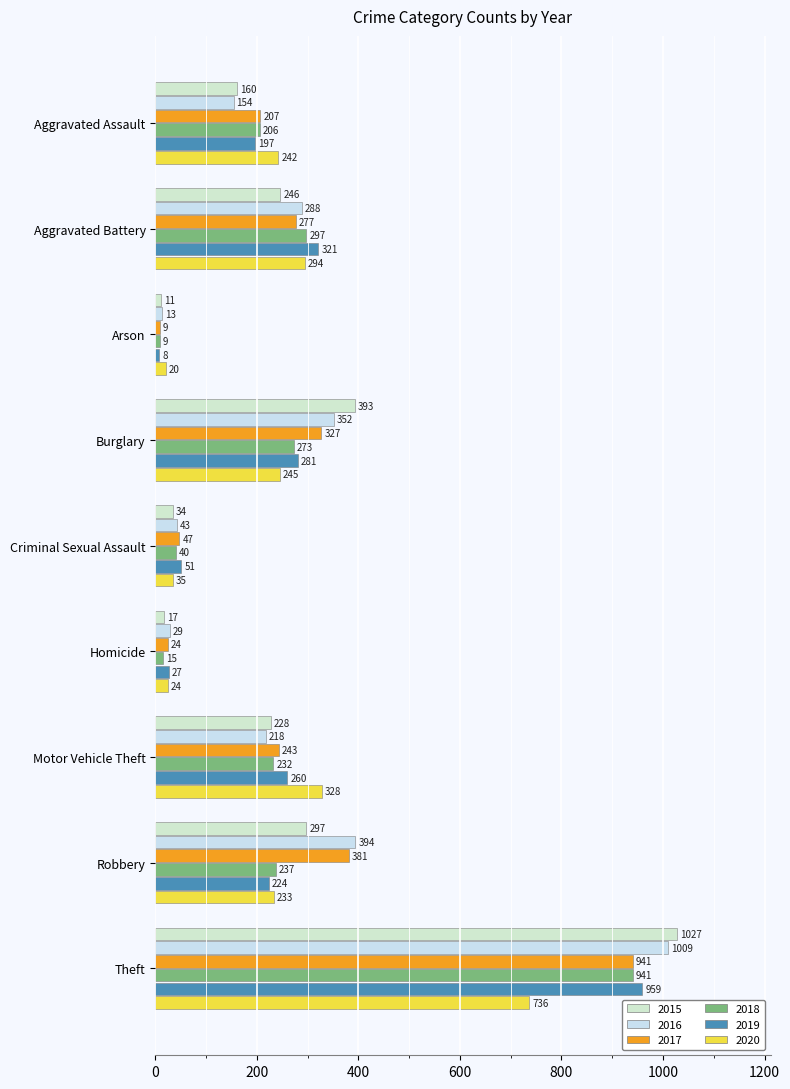

At which label does 2018 reach its peak?

Theft